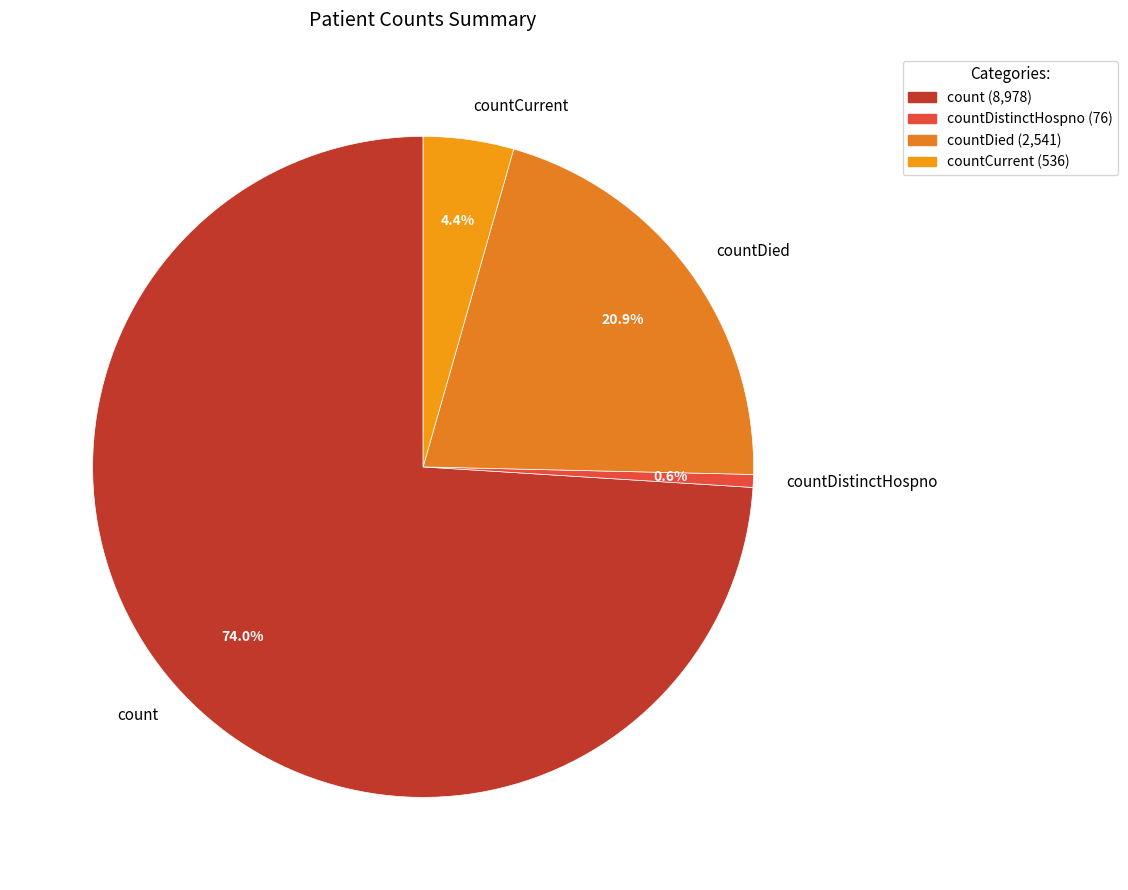

Approximately how many times larger is the value at count compared to countDied?

3.5